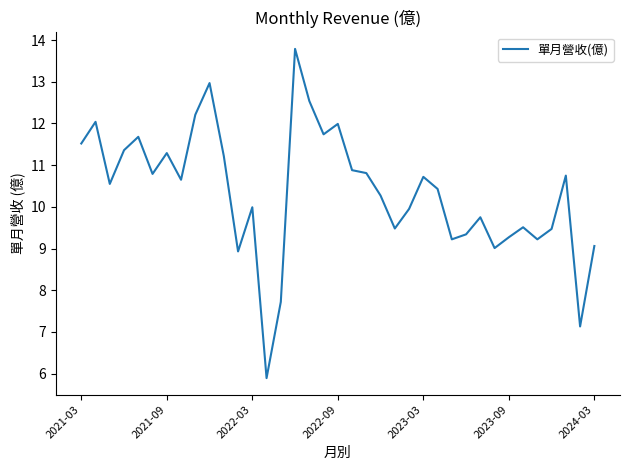

What is the greatest value displayed?

13.8